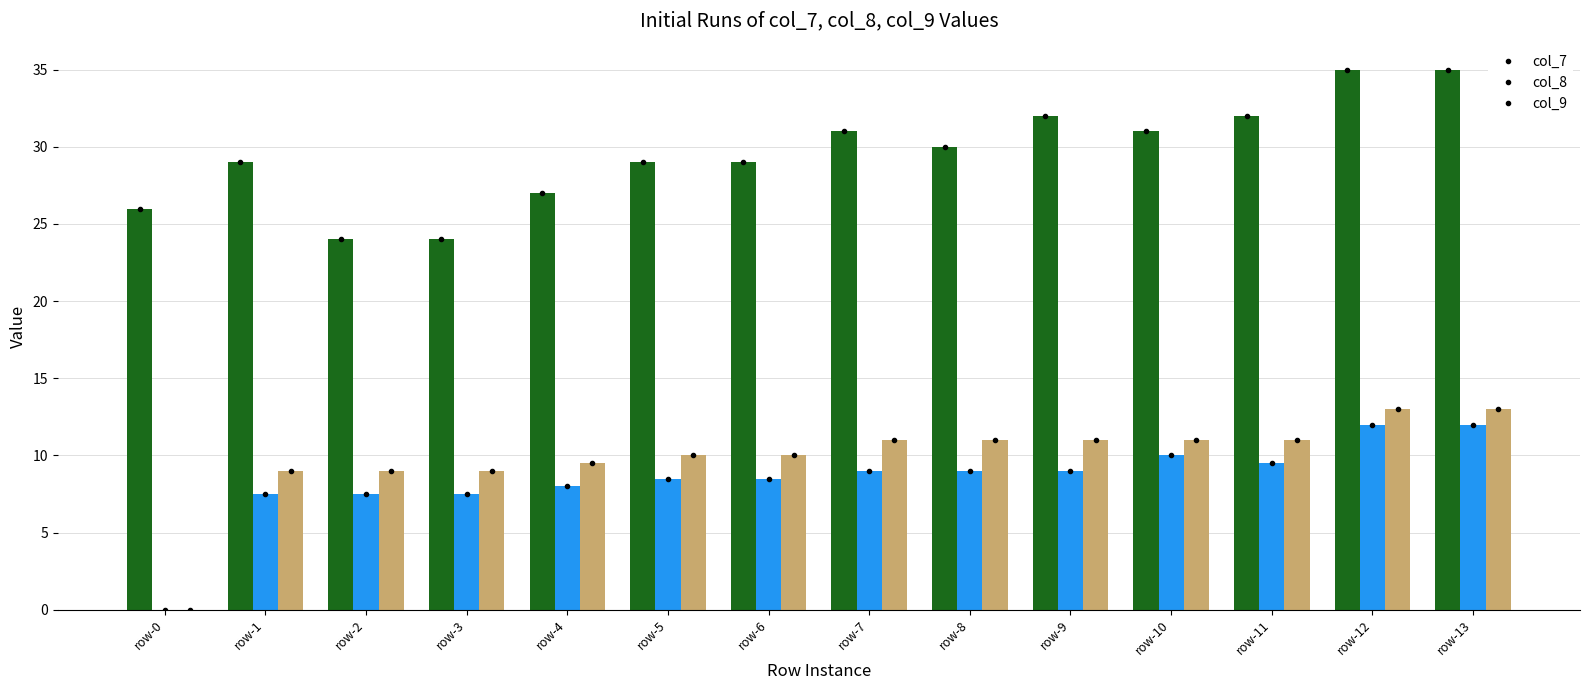

Which series changed the most between row-4 and row-8?

col_7